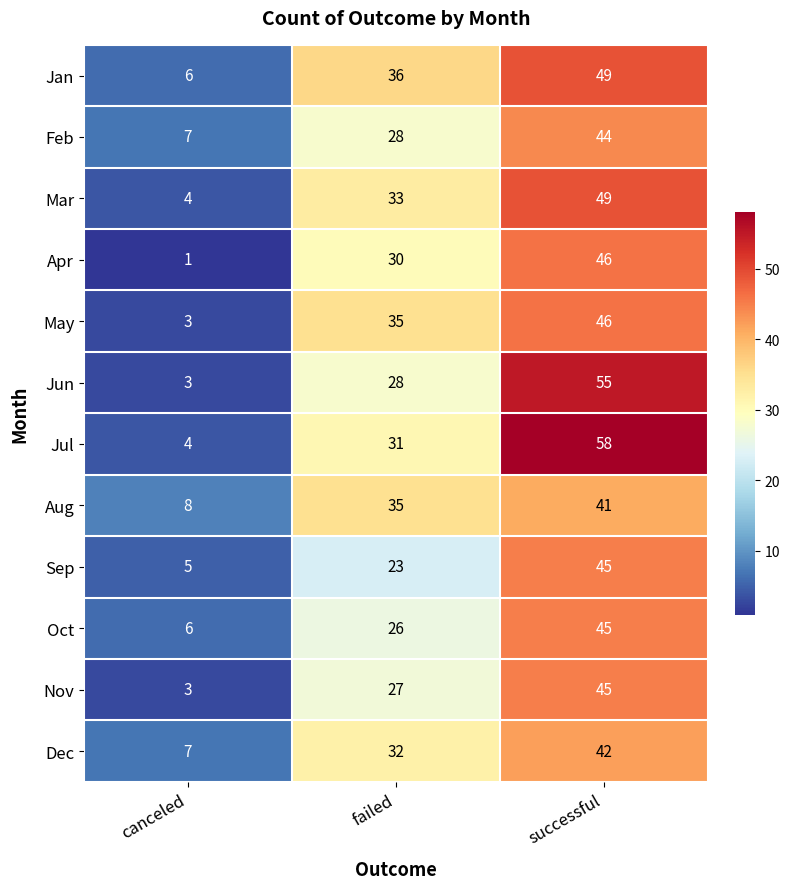

What is the total value across all series at failed?

364